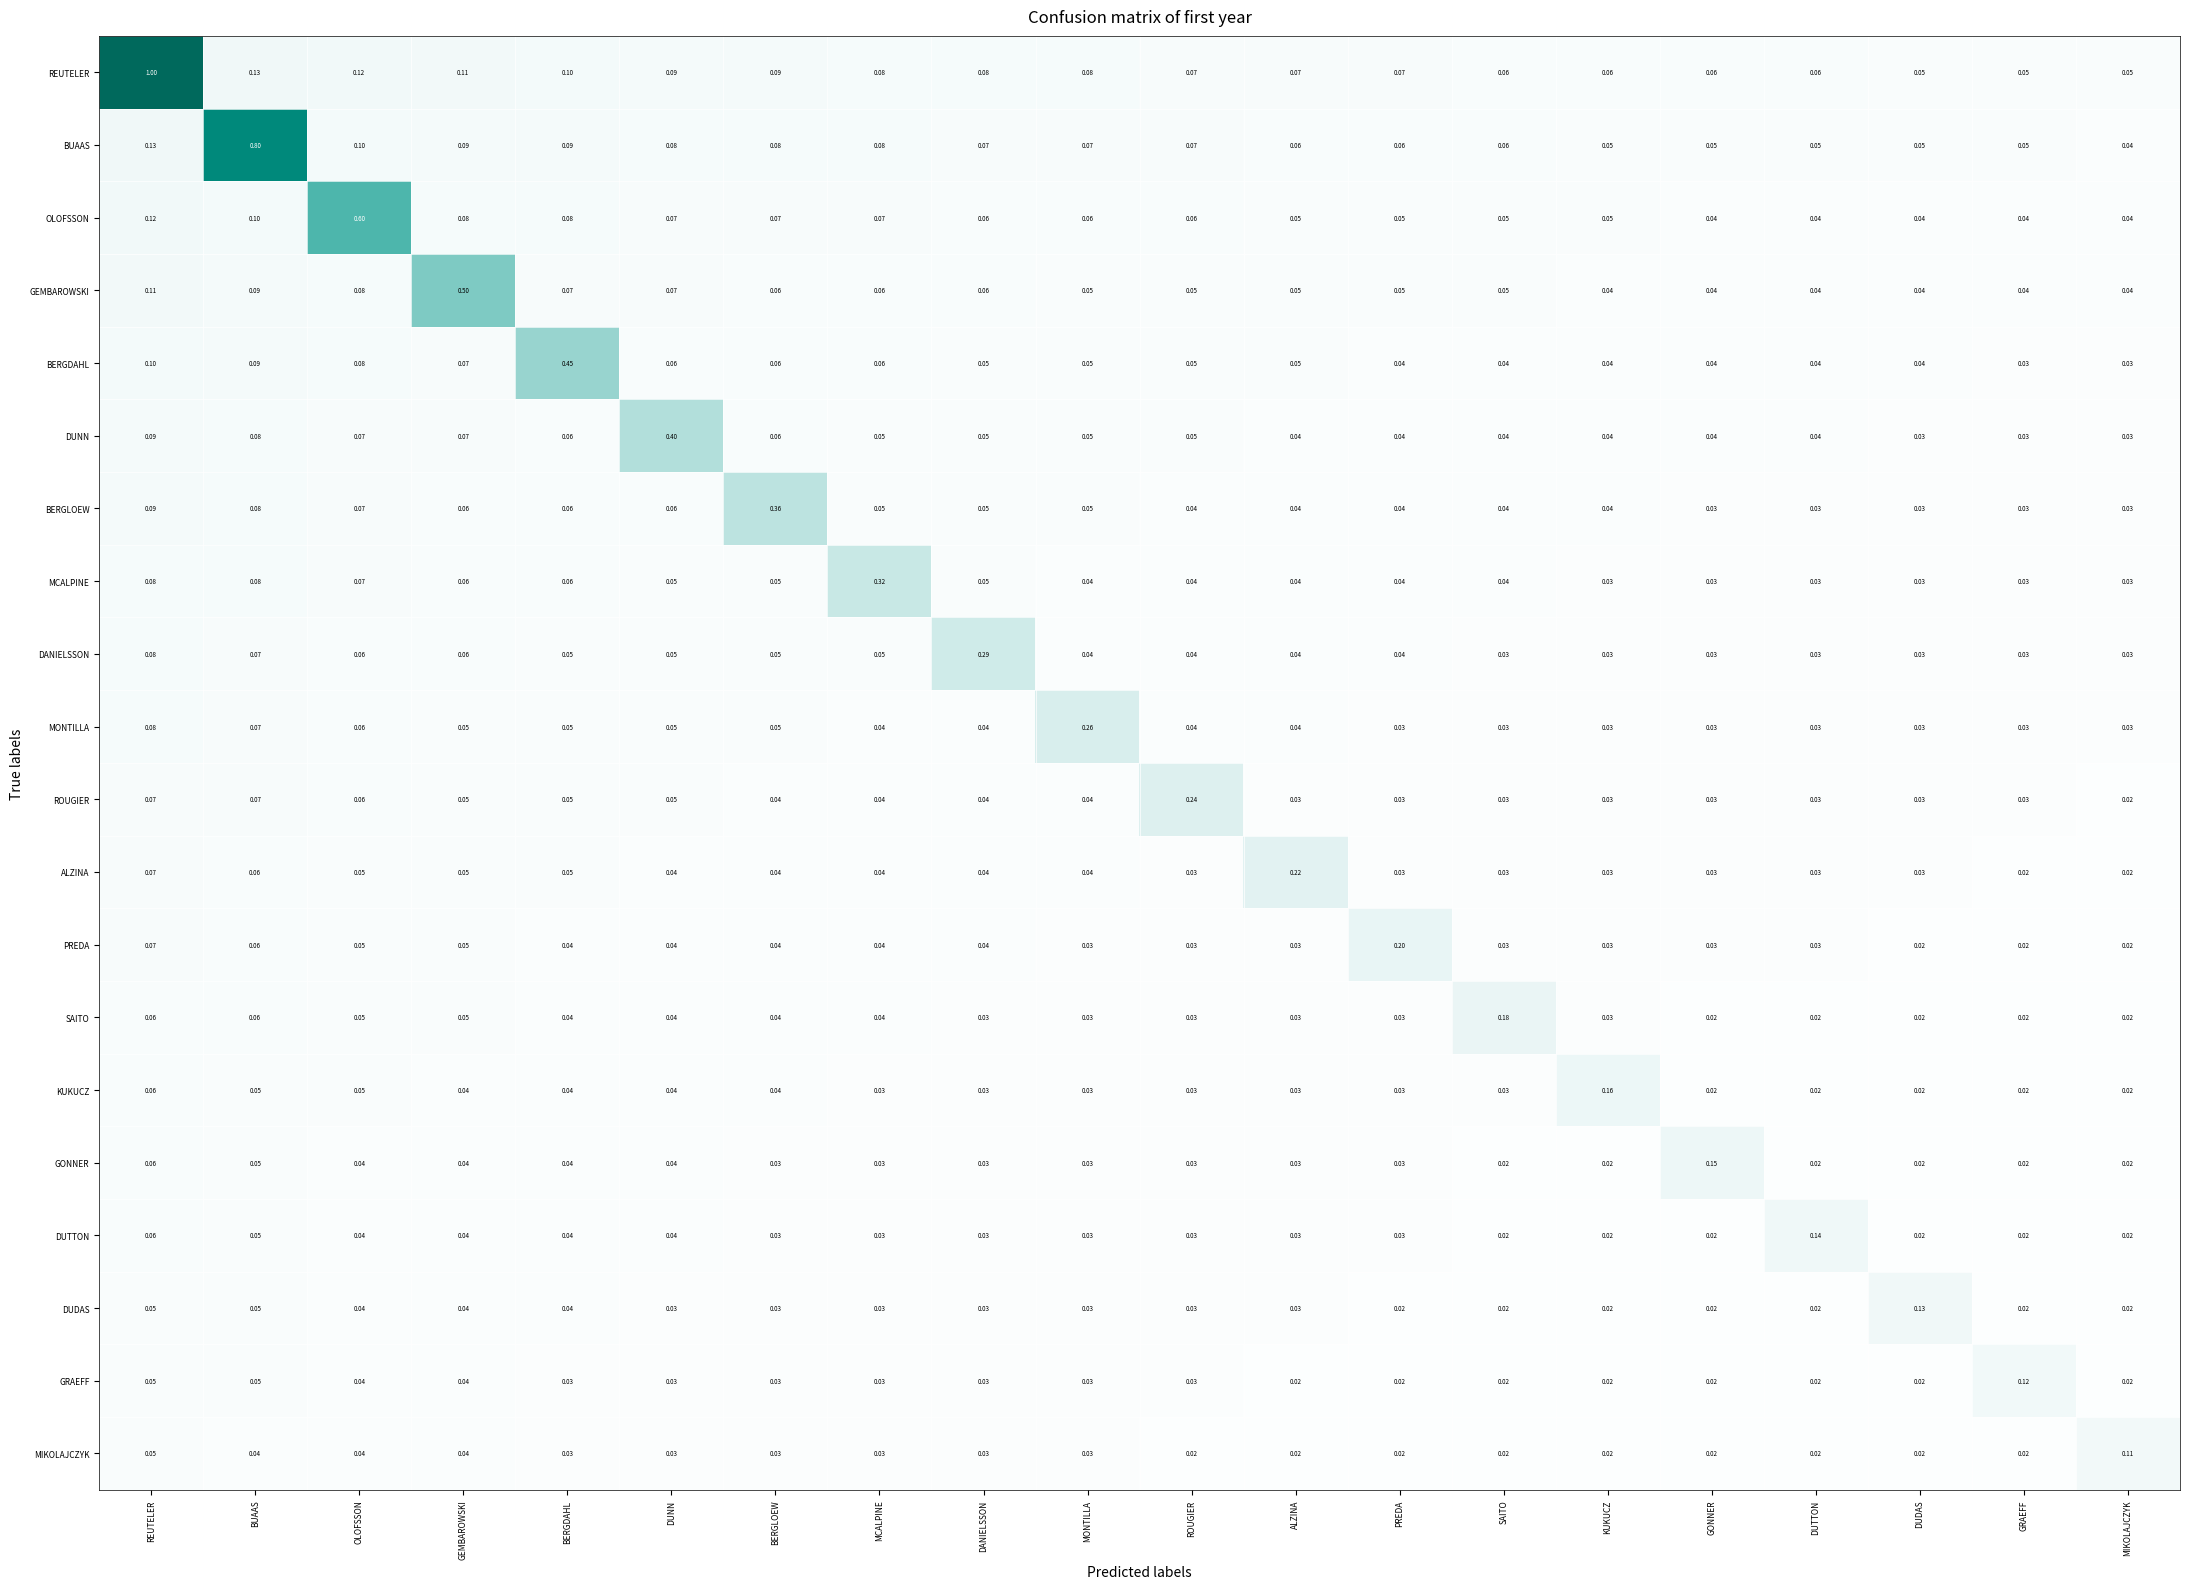

At how many categories does at least one series exceed 0?

20